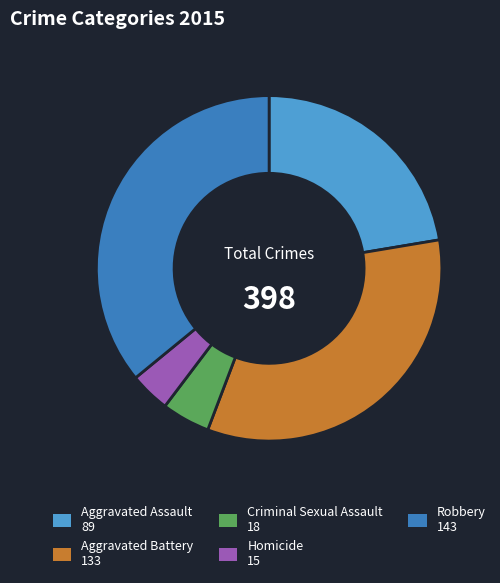

Between Robbery 143 and Aggravated Assault 89, which is larger?

Robbery 143